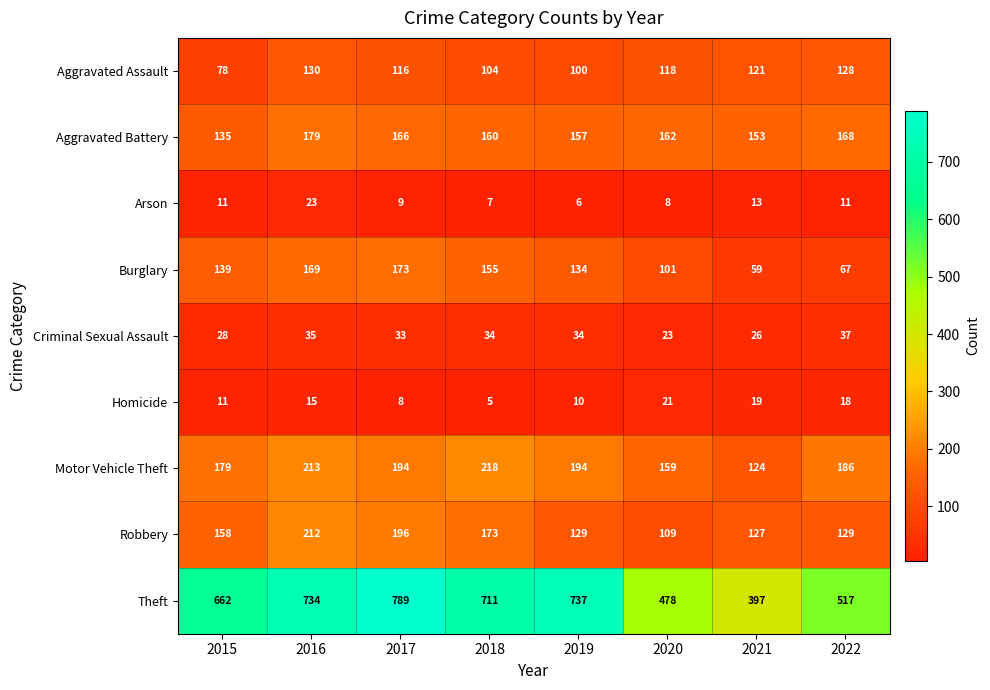

Which series has the largest range (max minus min)?

Theft